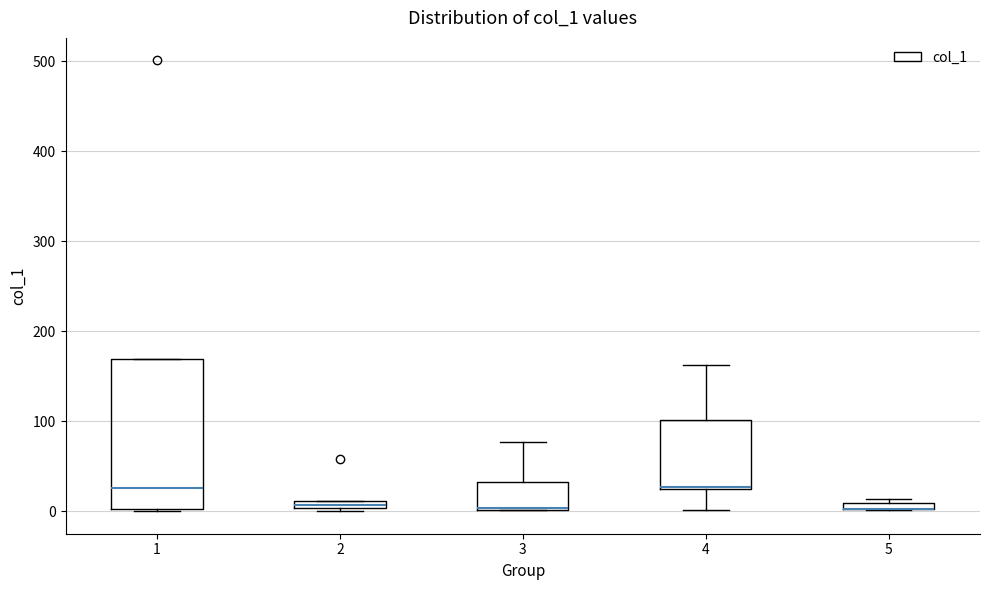

Where does the lower whisker of the box at x = 4 end on the y-axis? The values are not printed on the chart, so give them approximately, as read against the axis.

0